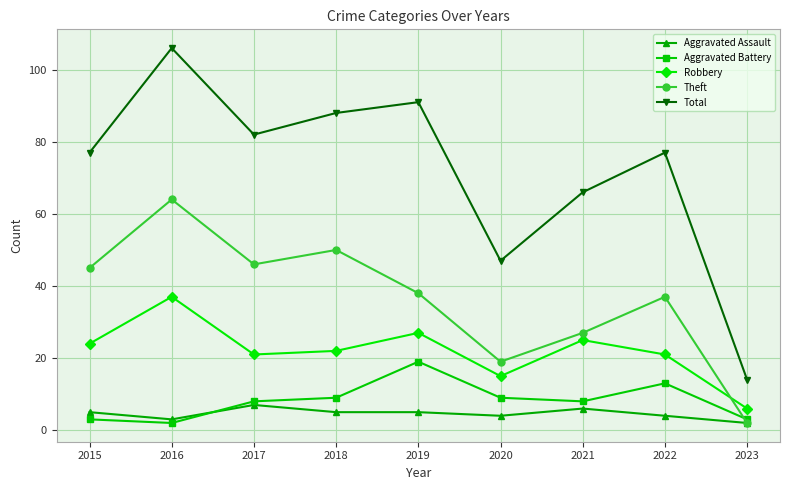

Rank the categories by Theft value from highest to lowest.

2016, 2018, 2017, 2015, 2019, 2022, 2021, 2020, 2023